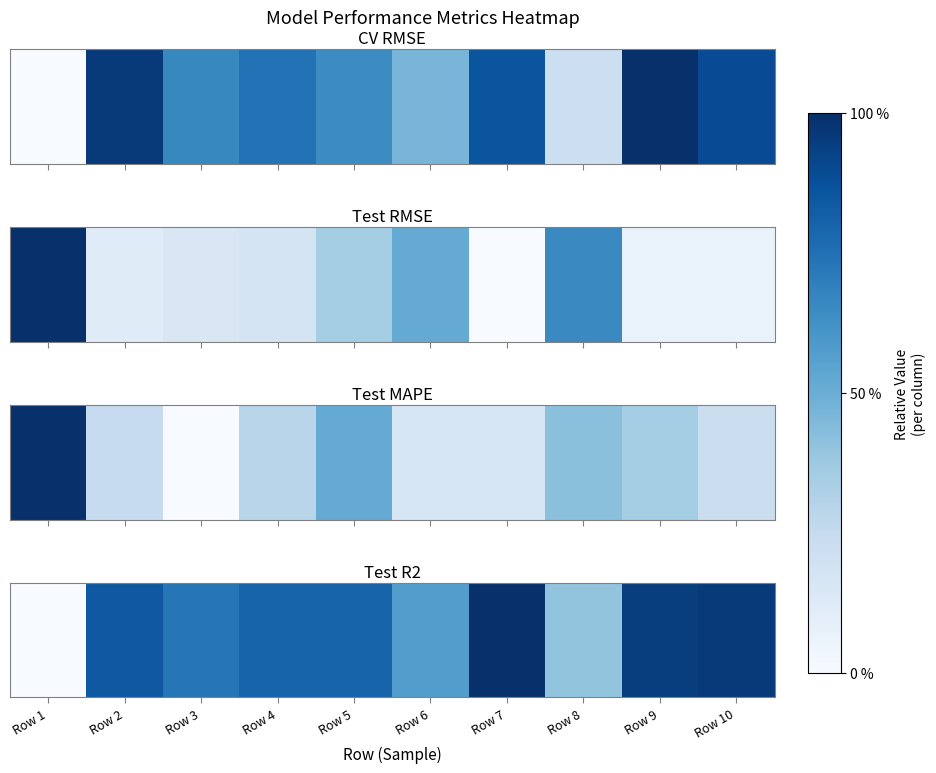

At which category does the chart reach its peak across all series?

Row 7